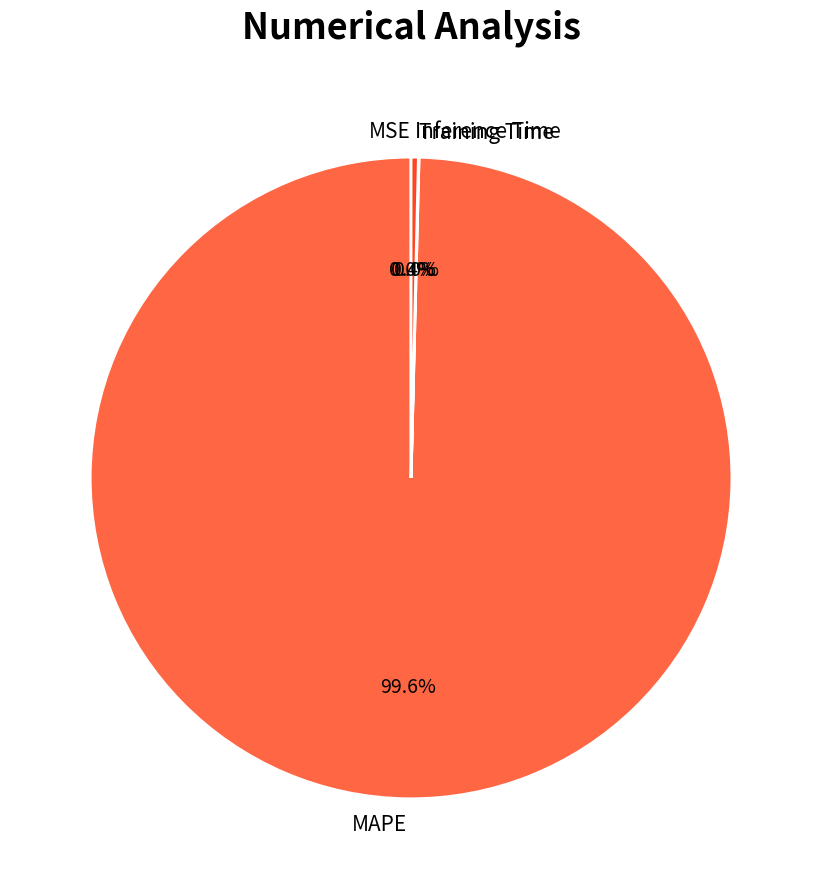

Combined, do Inference Time and MAPE account for over 50%?

Yes